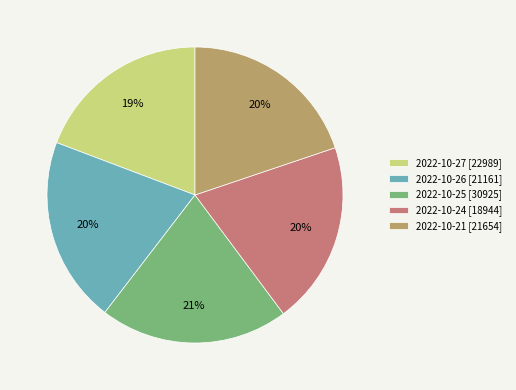

How many slices are in this pie chart?

5